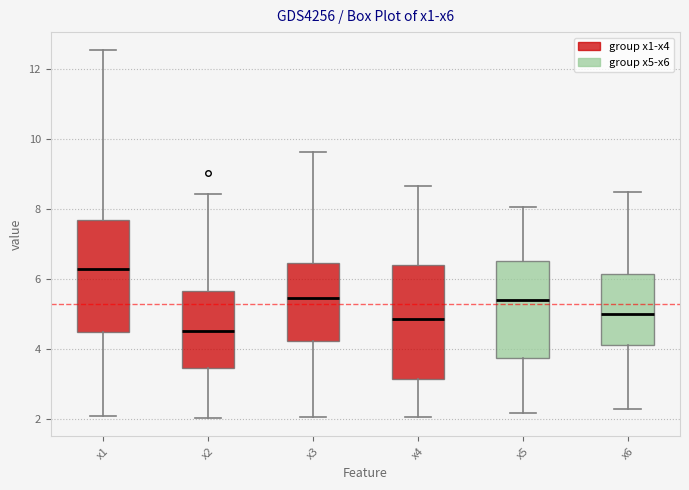

Reading left to right, transcribe this box plot: for each box, give where its median line is, the range the box spans, and where its two whiskers end, as read against the y-axis. The values are not printed on the chart, so give them approximately, as read against the axis.

x1: median 6.2, box 4.4 to 7.8, whiskers 2.0 to 12.6
x2: median 4.6, box 3.4 to 5.6, whiskers 2.0 to 8.4
x3: median 5.4, box 4.2 to 6.4, whiskers 2.0 to 9.6
x4: median 4.8, box 3.2 to 6.4, whiskers 2.0 to 8.6
x5: median 5.4, box 3.8 to 6.6, whiskers 2.2 to 8.0
x6: median 5.0, box 4.2 to 6.2, whiskers 2.2 to 8.4